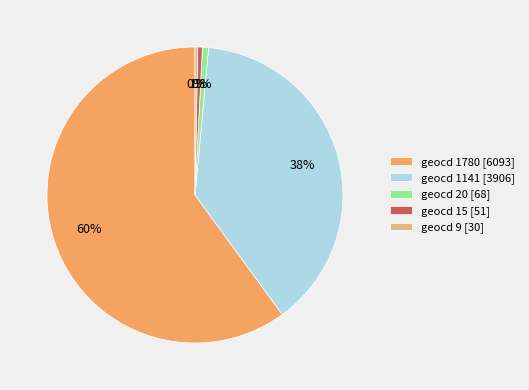

What percentage is the geocd 1141 [3906] slice, to the nearest percent?

38%